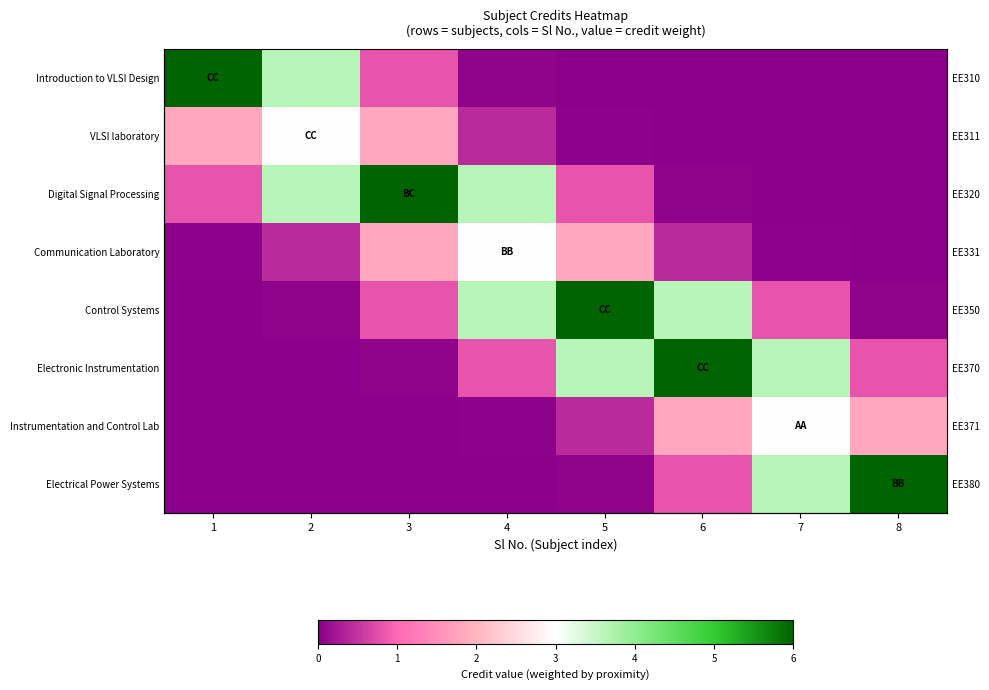

How many series are shown in this chart?

8